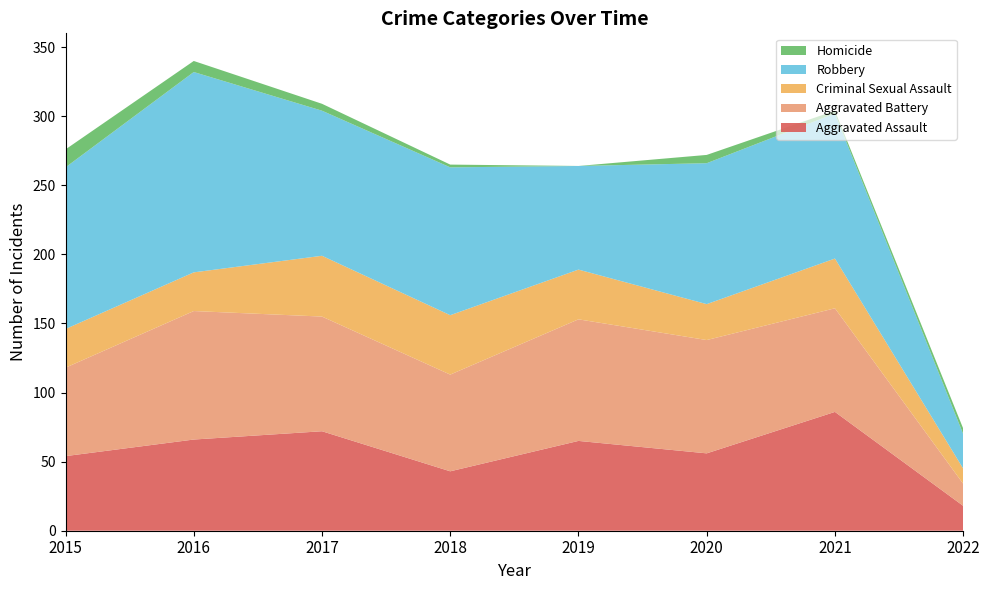

Reading left to right, extract all data points from this chart.

Aggravated Assault: 54	66	72	43	65	56	86	18
Aggravated Battery: 64	93	83	70	88	82	75	16
Criminal Sexual Assault: 28	28	44	43	36	26	36	11
Robbery: 117	145	105	107	75	102	105	25
Homicide: 13	8	5	2	0	6	2	4